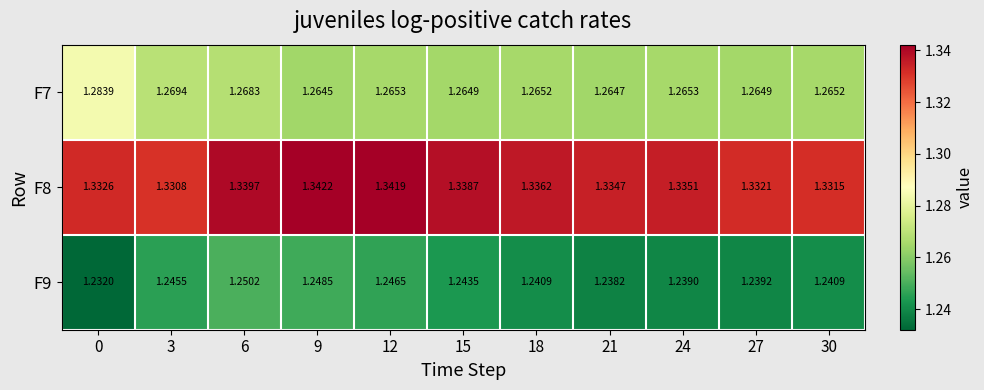

Rank the series by their average value, from highest to lowest.

F8, F7, F9